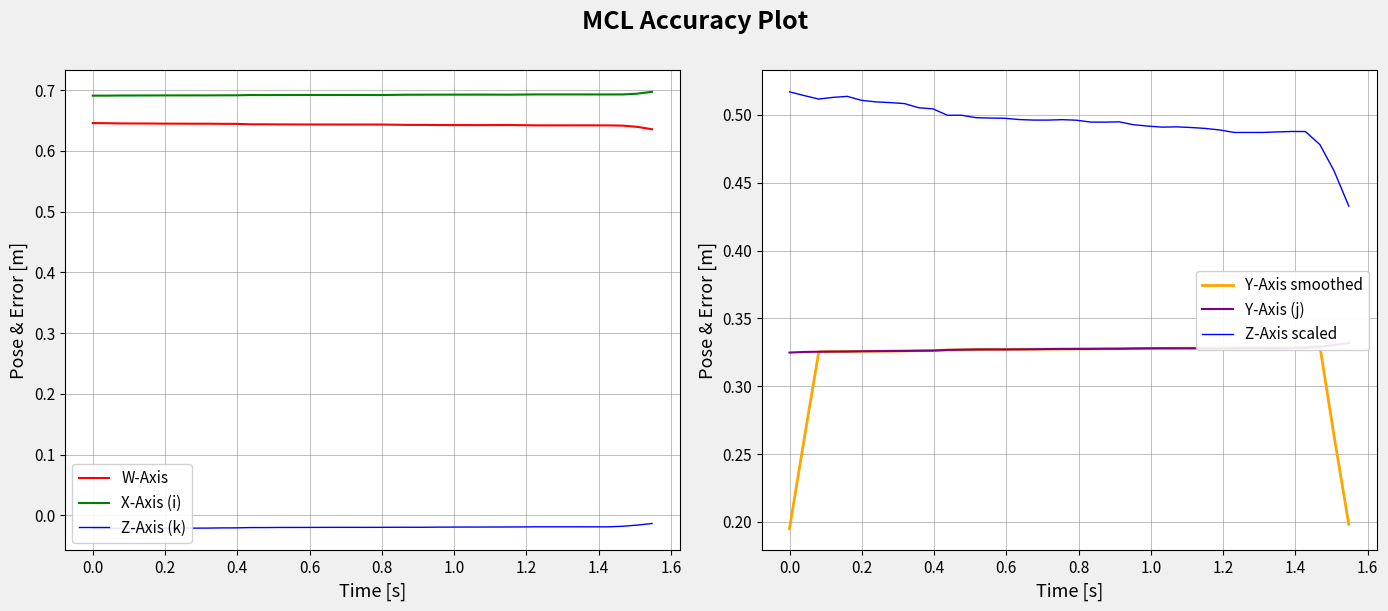

True or false: X-Axis (i) and W-Axis cross at least once.

False